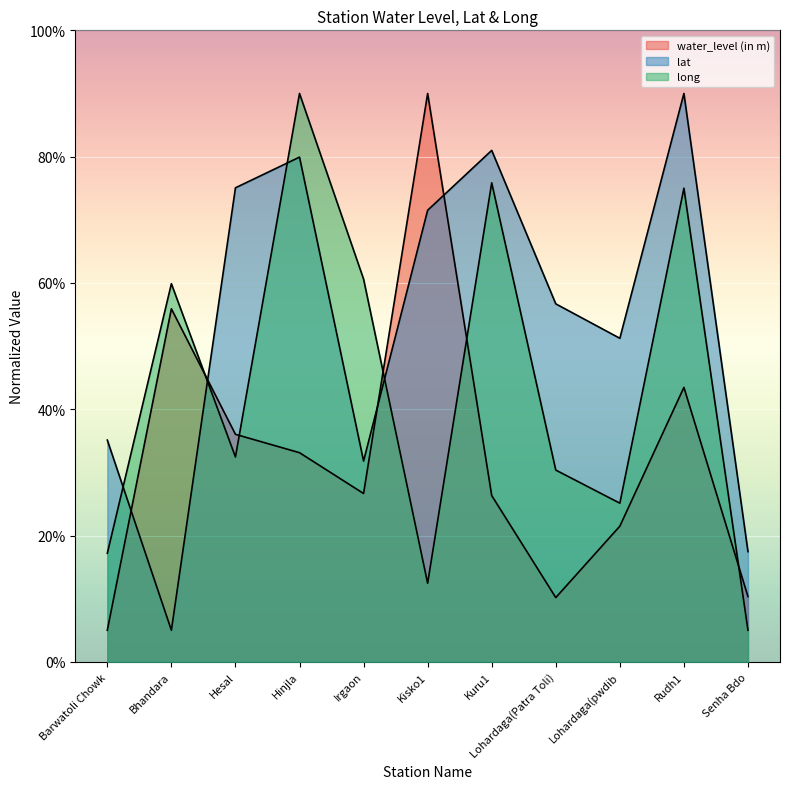

How many times do water_level (in m) and lat cross each other?

4